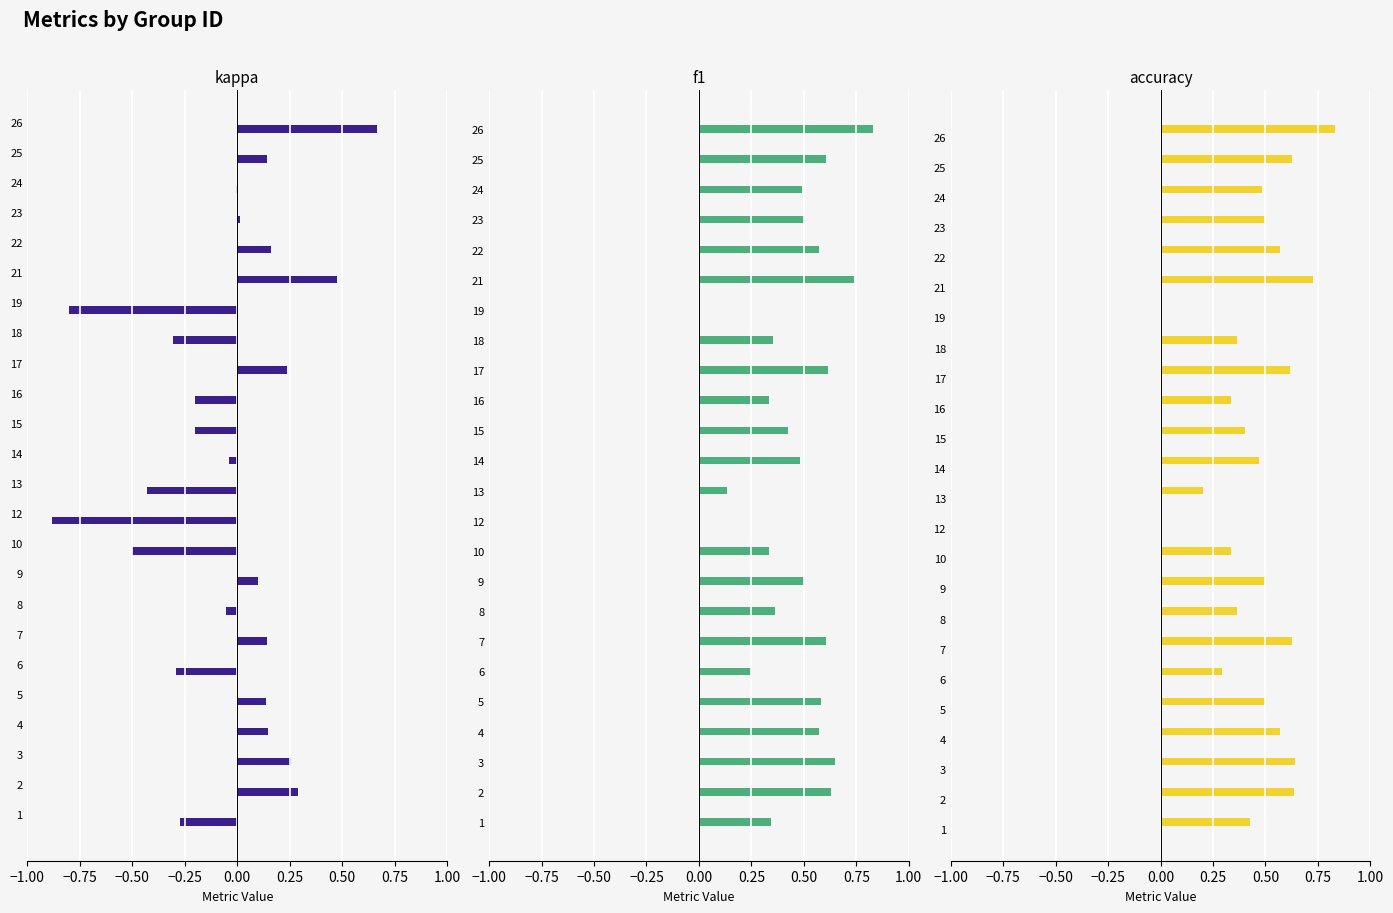

What is the highest value of the accuracy series?

0.8